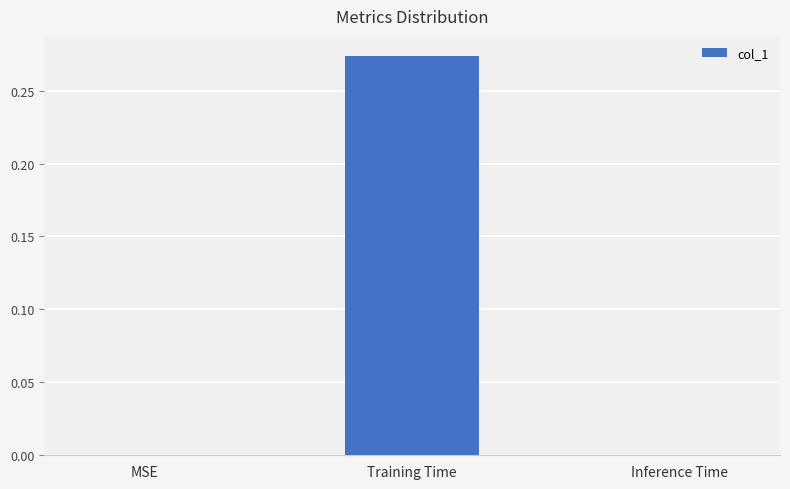

Count the number of data series in this chart.

1